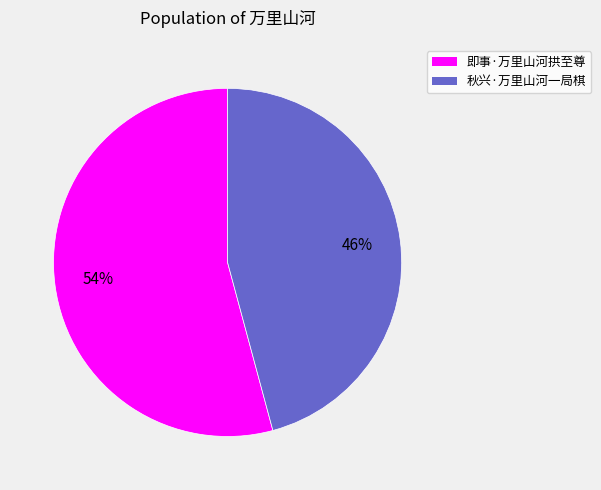

Which category has the biggest portion of the pie?

即事·万里山河拱至尊